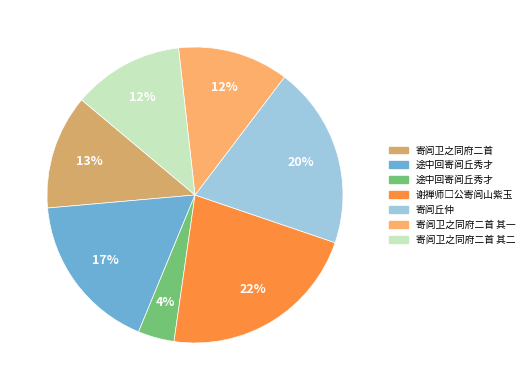

To the nearest percent, what is the average slice percentage?

14%